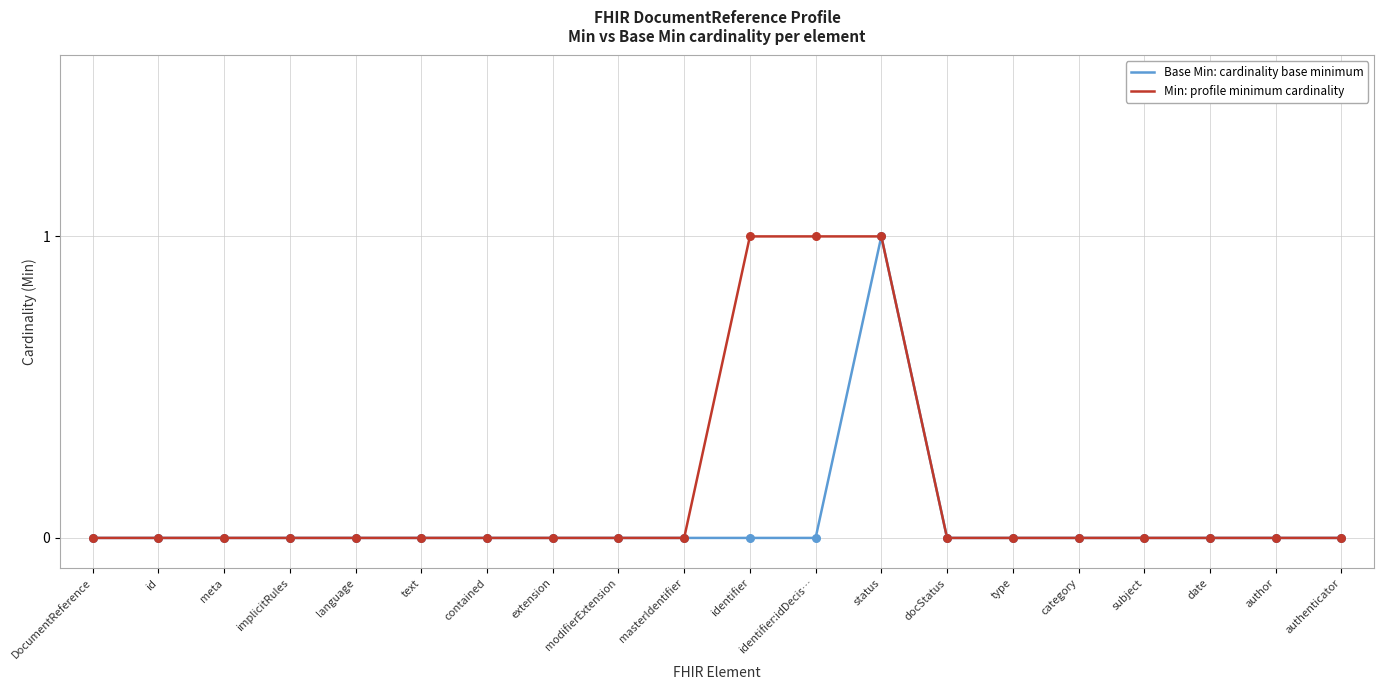

Which series has the largest total across all categories?

Min: profile minimum cardinality